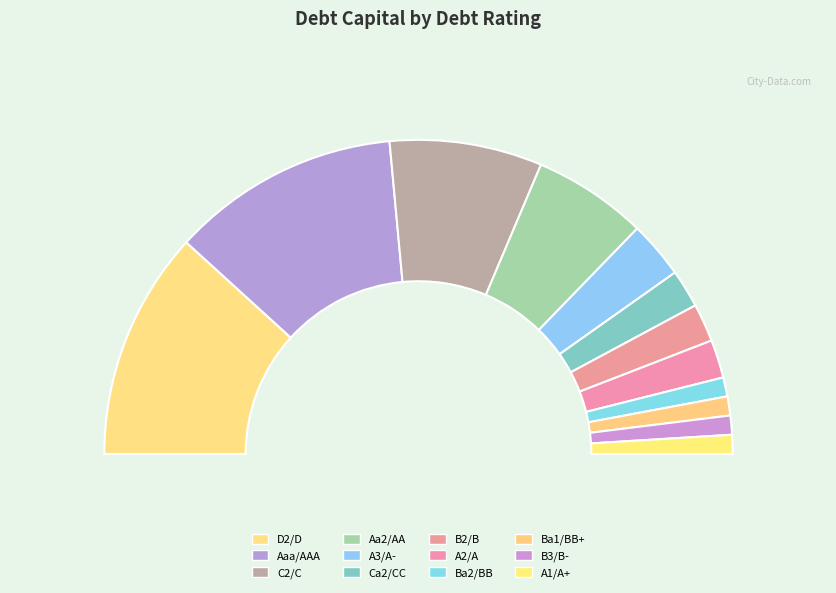

Does B3/B- account for over 50% of the chart?

No